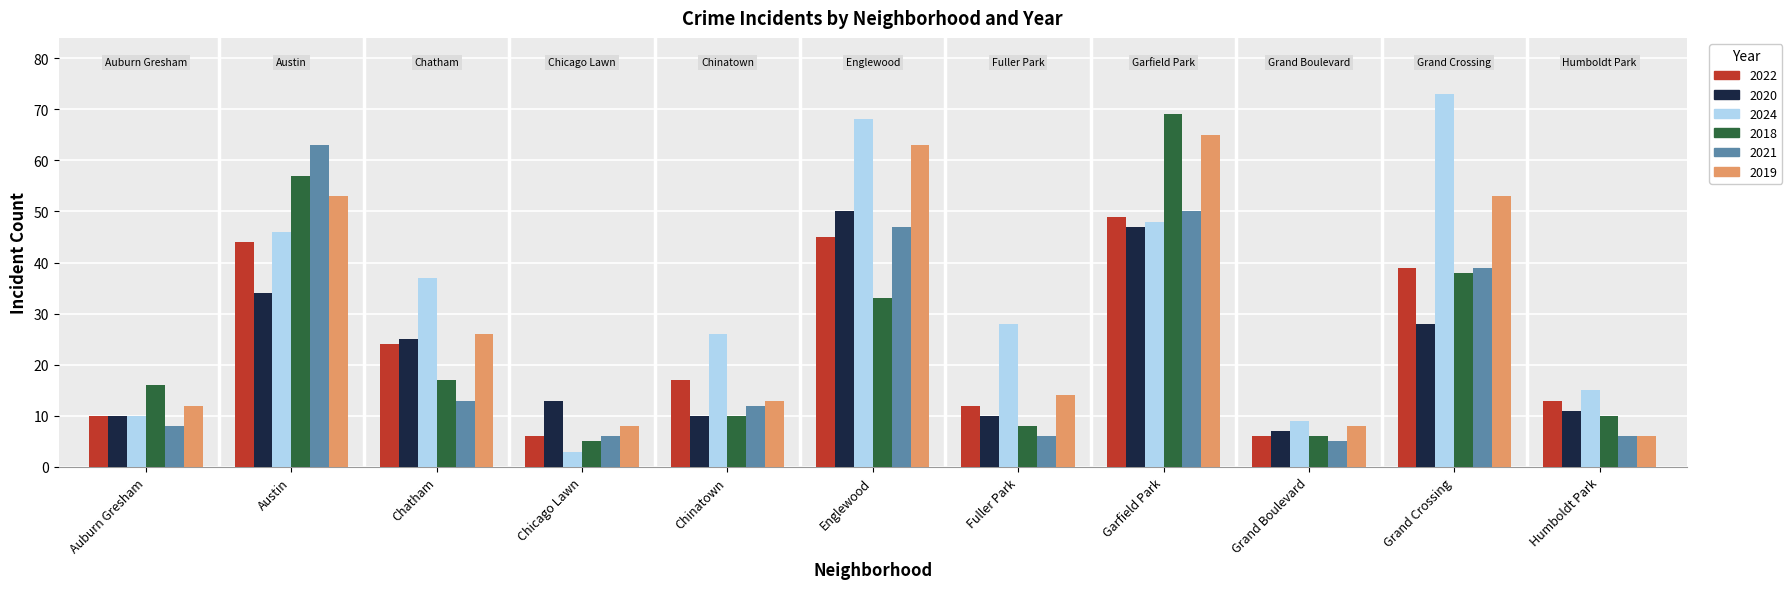

What is the value of the 2022 bar at the 6th from the left?

45